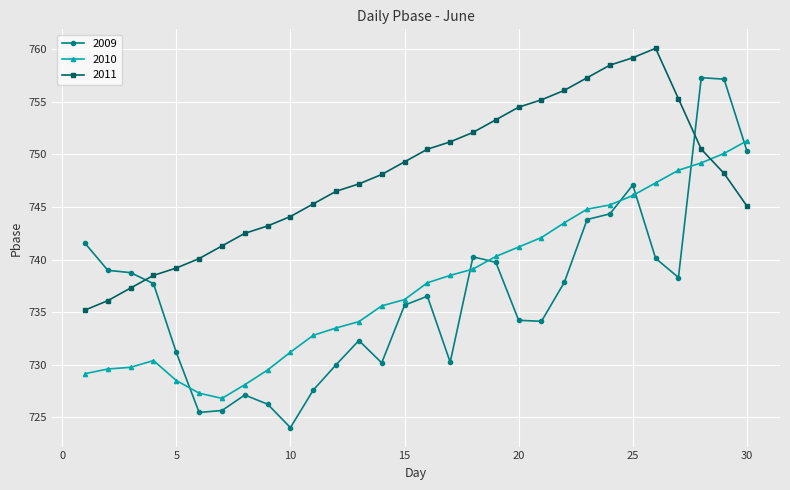

What is the sum of all 2009 values?

22103.9